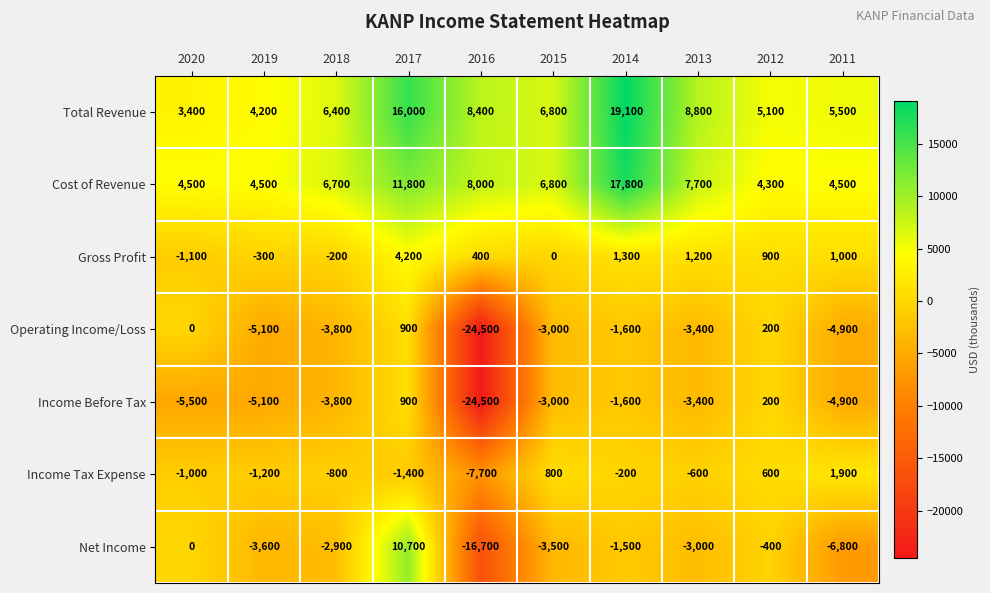

Which series changed the most between 2017 and 2011?

Net Income